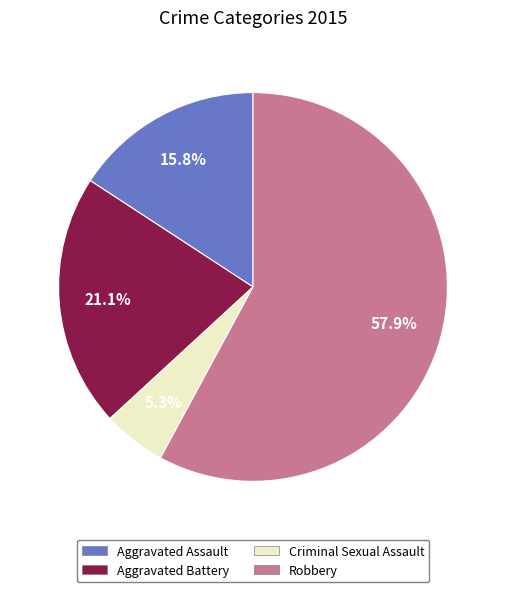

To the nearest percent, what portion does Aggravated Assault represent?

16%